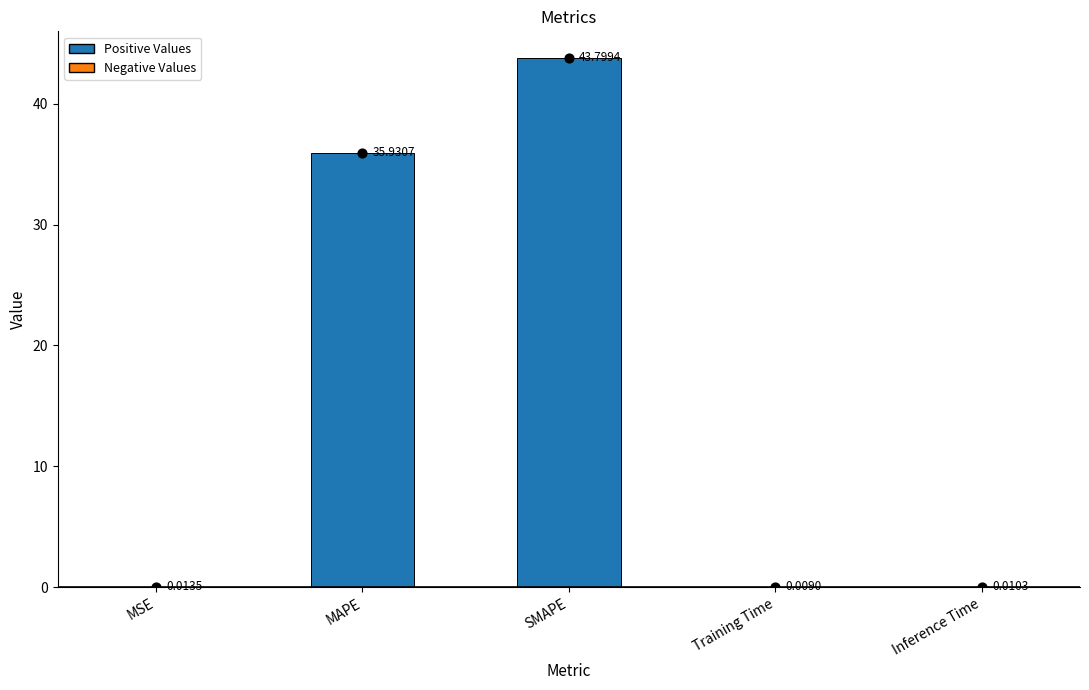

What is the change in value from SMAPE to Training Time?

-43.8